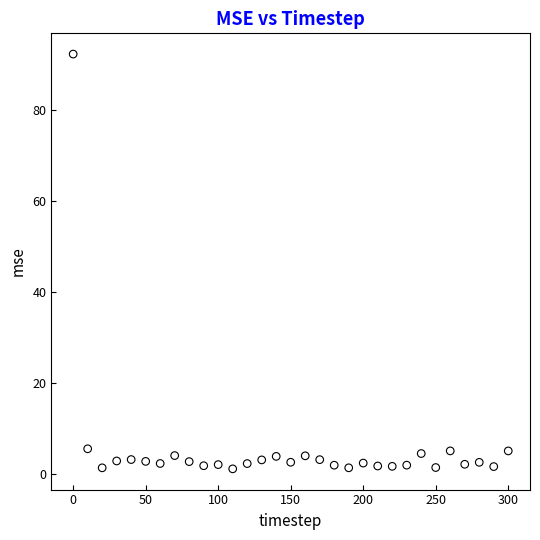

What is the range of X values (max minus min)?

300.0